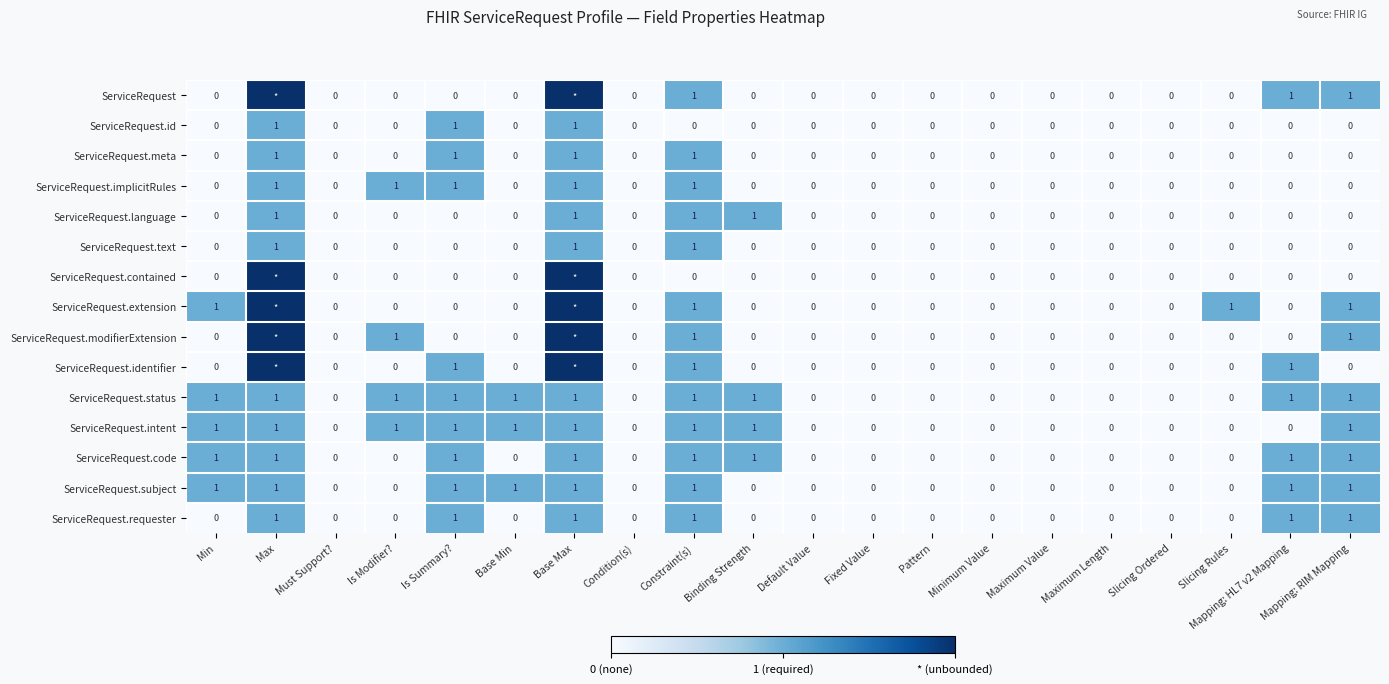

Count the ServiceRequest.subject values in the range 0 to 1.

20